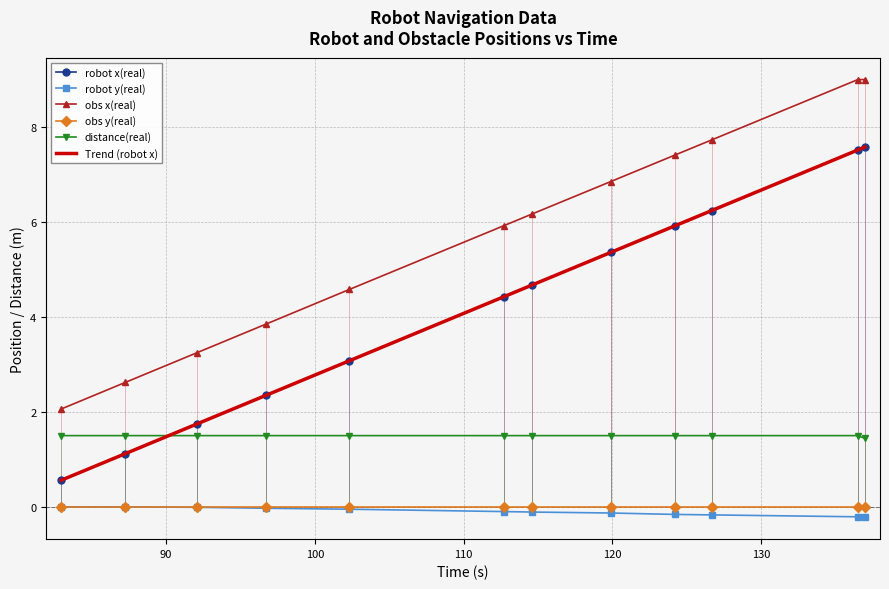

What is the approximate value of obs x(real) at 126.671?

7.7